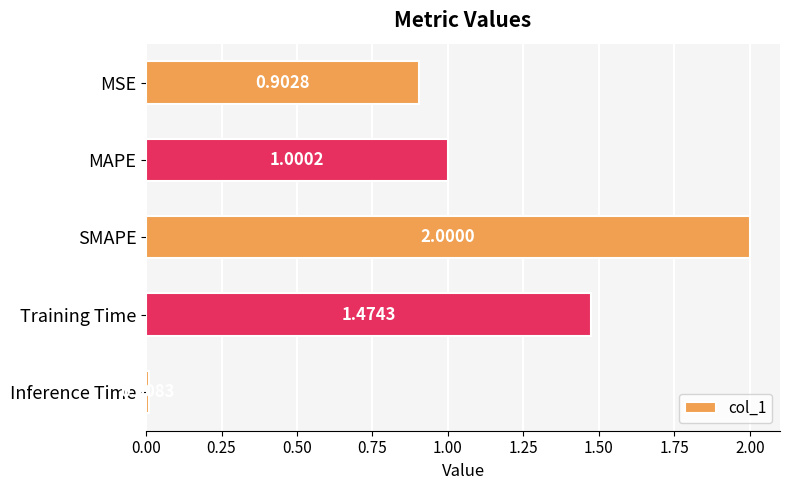

What is the label of the 4th bar from the bottom?

MAPE